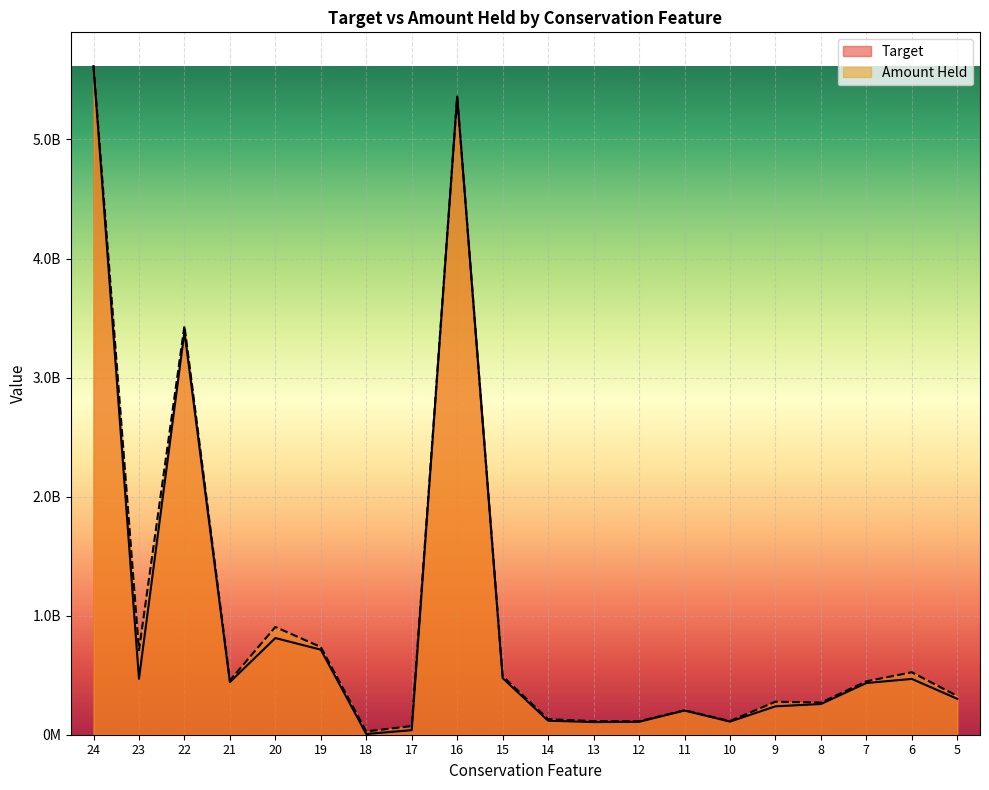

At 18, list the series in order from largest to smallest.

Amount Held, Target